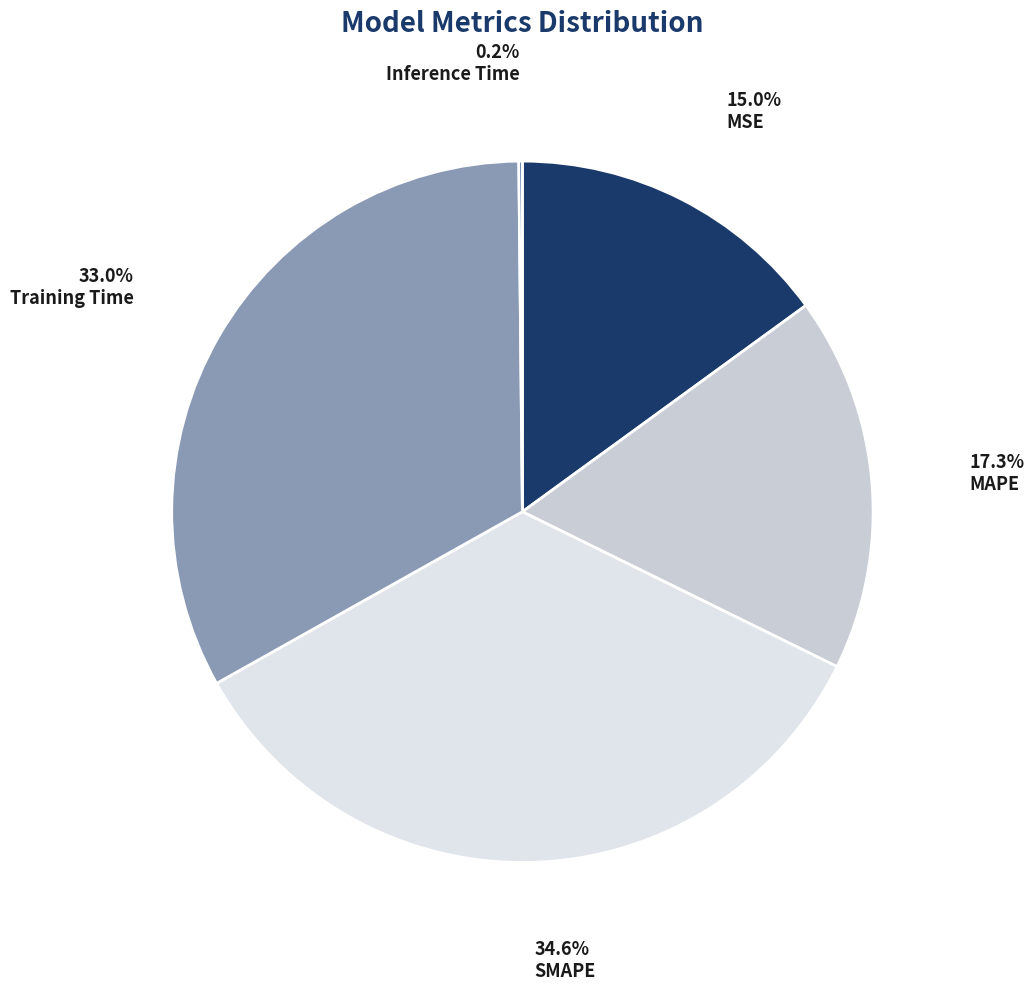

To the nearest percent, what is the difference between the MAPE and MSE slice percentages?

2%